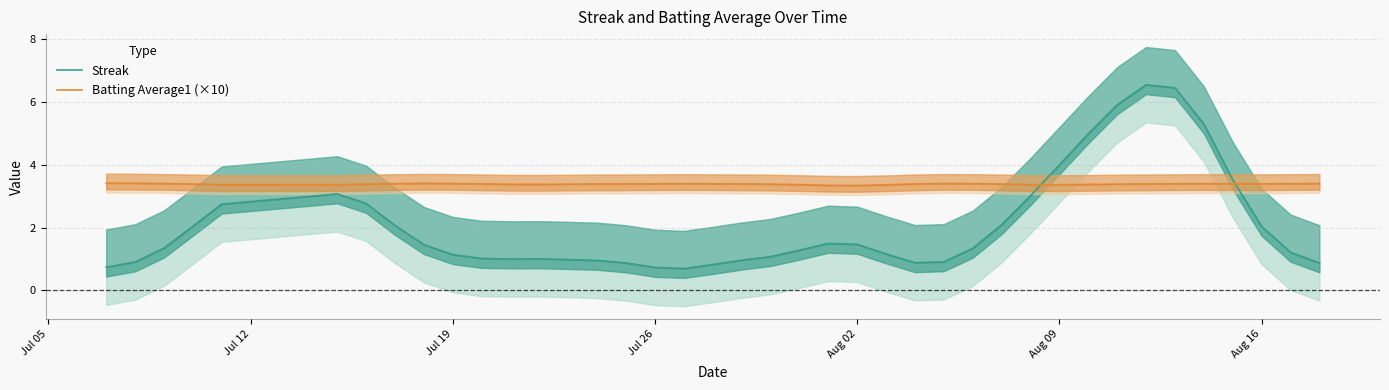

How many lines are shown in the chart?

2